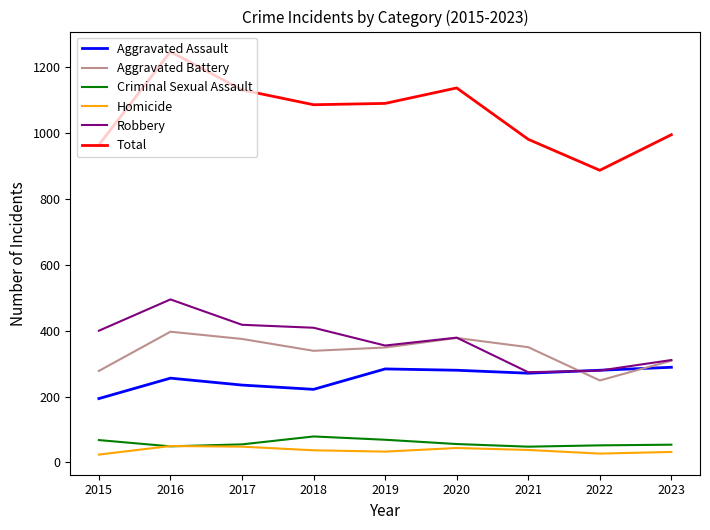

Is it true that Aggravated Assault equals 267 at 2015?

False